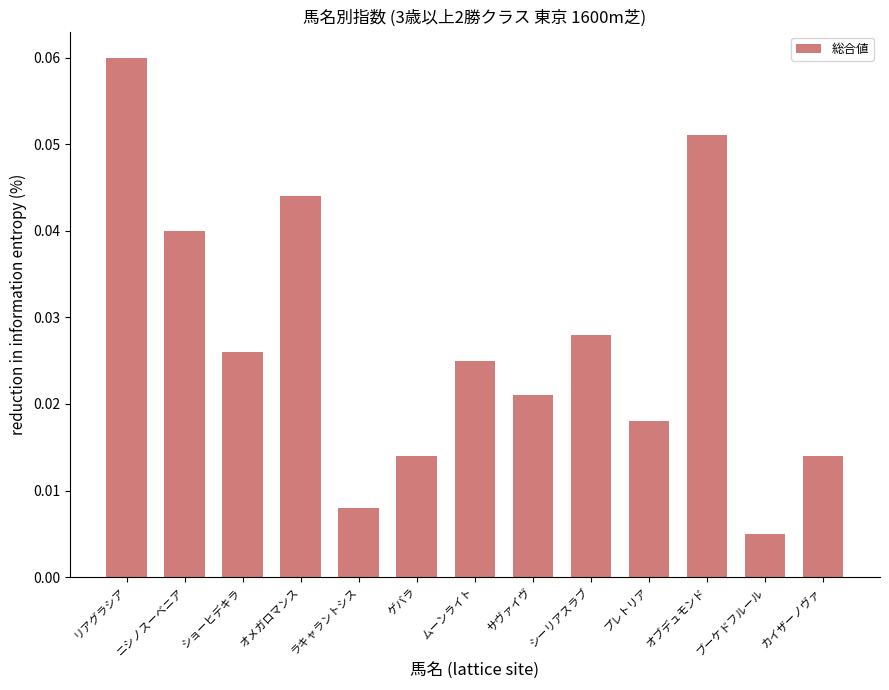

What is the label of the 6th bar from the left?

ゲバラ